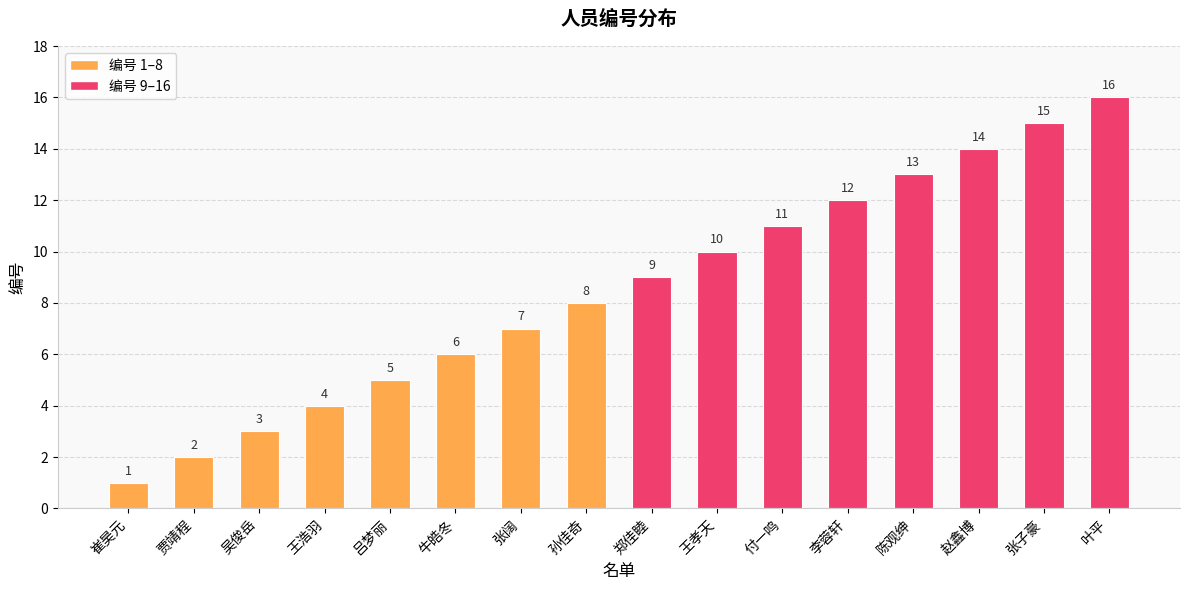

At which category does the chart reach its peak across all series?

叶平